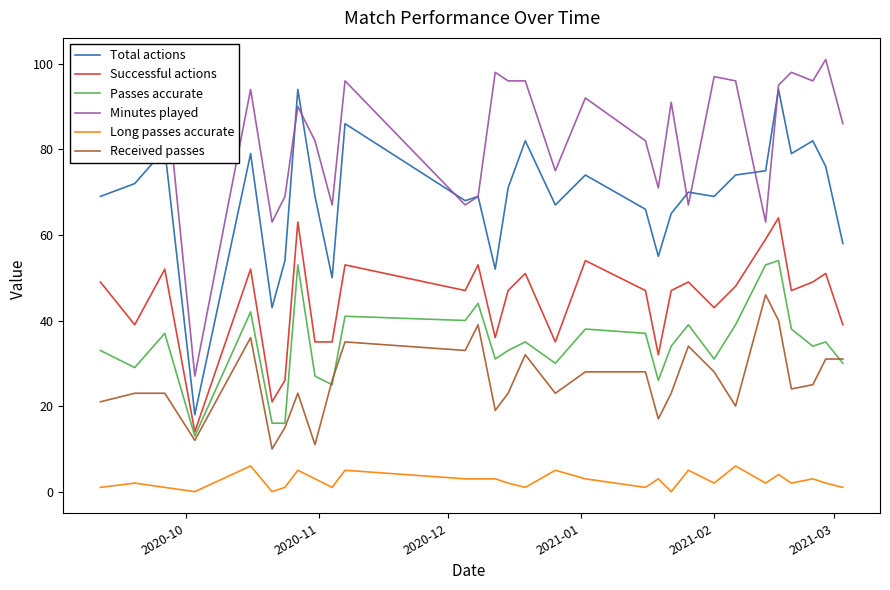

Which series has the largest total across all categories?

Minutes played